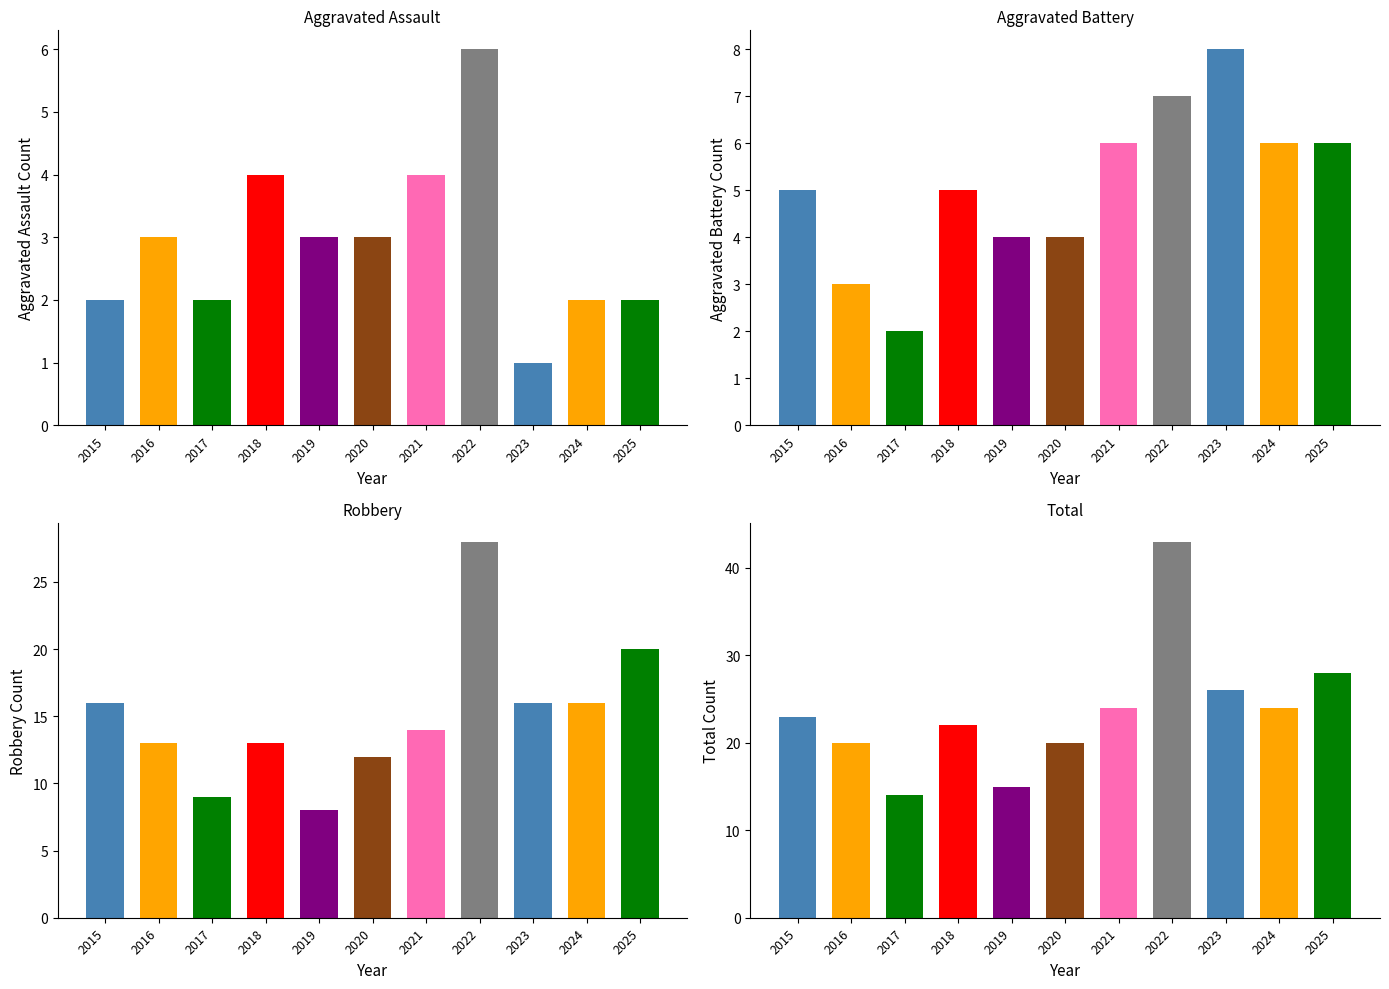

At which label does Total reach its minimum?

2017